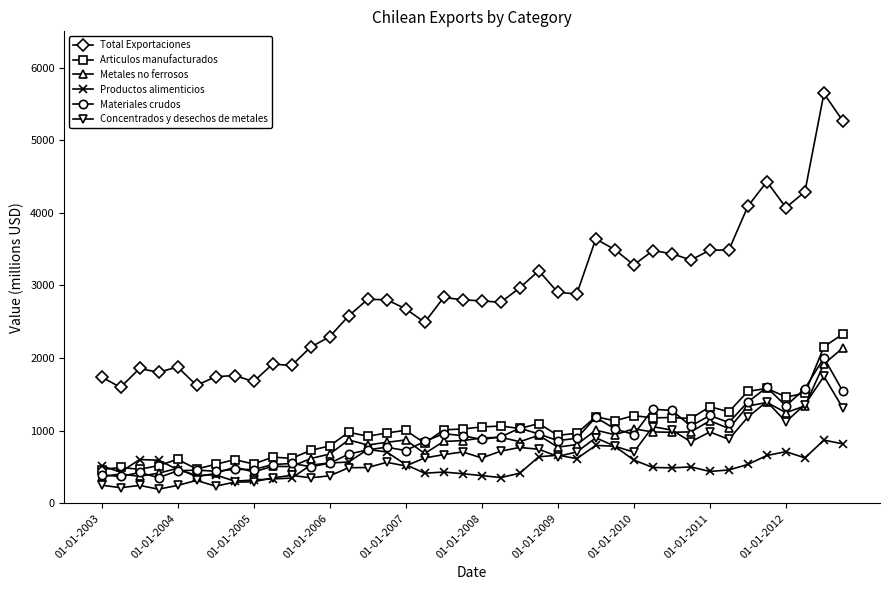

True or false: Metales no ferrosos and Total Exportaciones cross at least once.

False